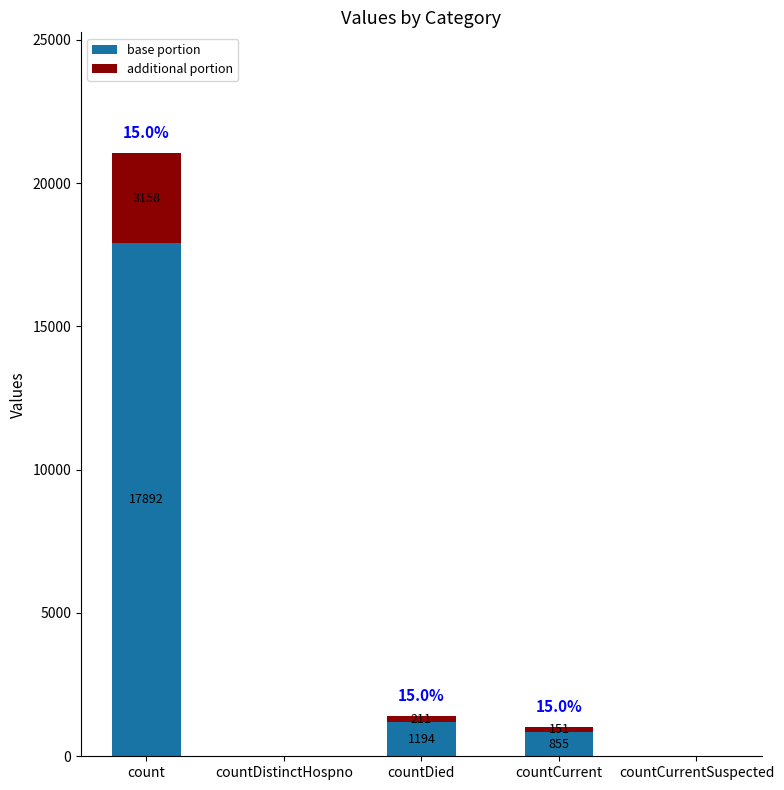

Where does the base portion series first go above 855?

count